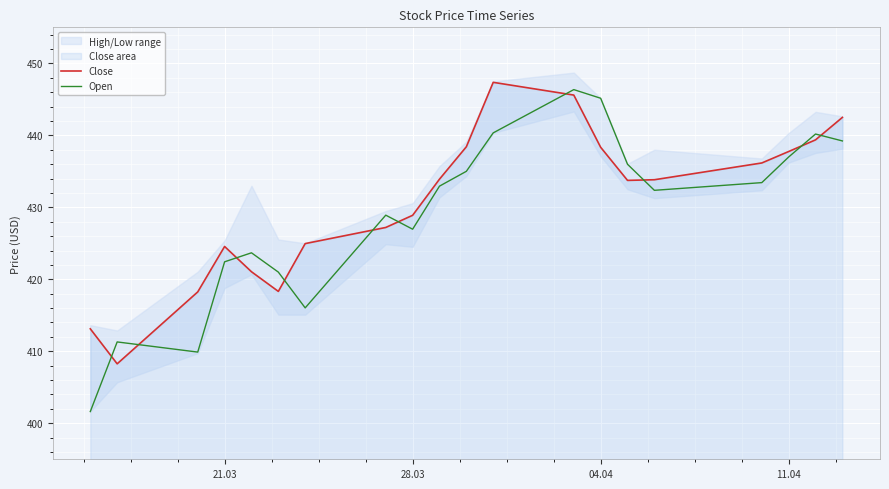

Reading right to left, what are all the values shown in this chart?

Close: 442.5	439.4	437.8	436.2	433.8	433.7	438.3	445.6	447.4	438.4	433.9	428.9	427.2	425.0	418.3	421.1	424.6	418.2	408.3	413.1
Open: 439.2	440.2	437.0	433.4	432.4	436.0	445.1	446.4	440.3	435.0	432.9	427.0	428.9	416.0	421.0	423.7	422.4	409.9	411.3	401.6